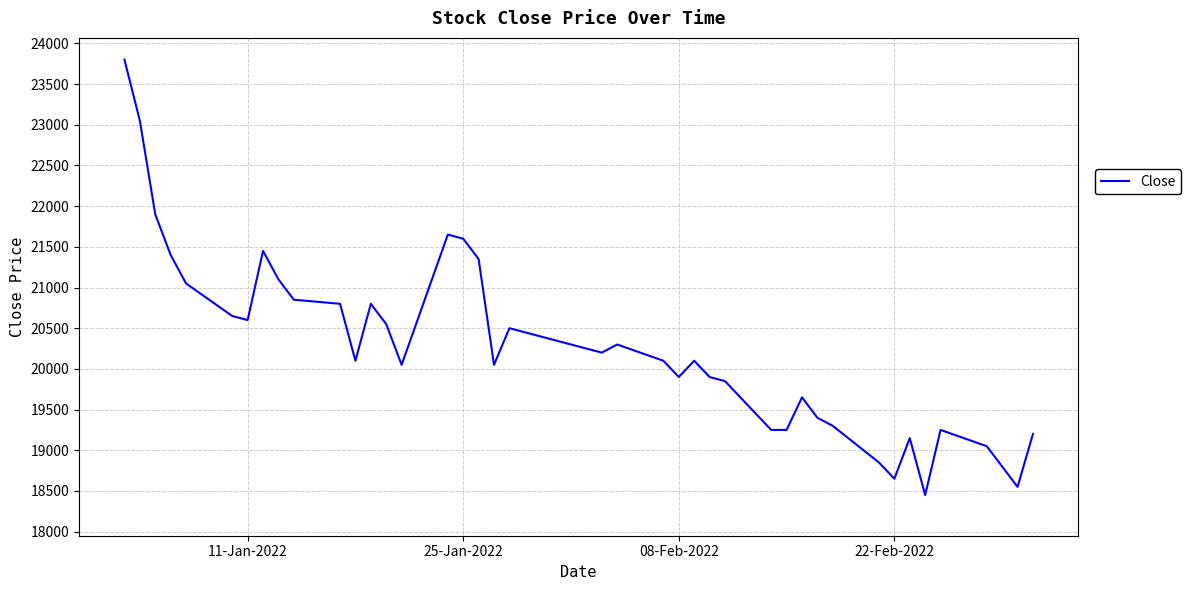

What is the minimum value shown in the chart?

18450